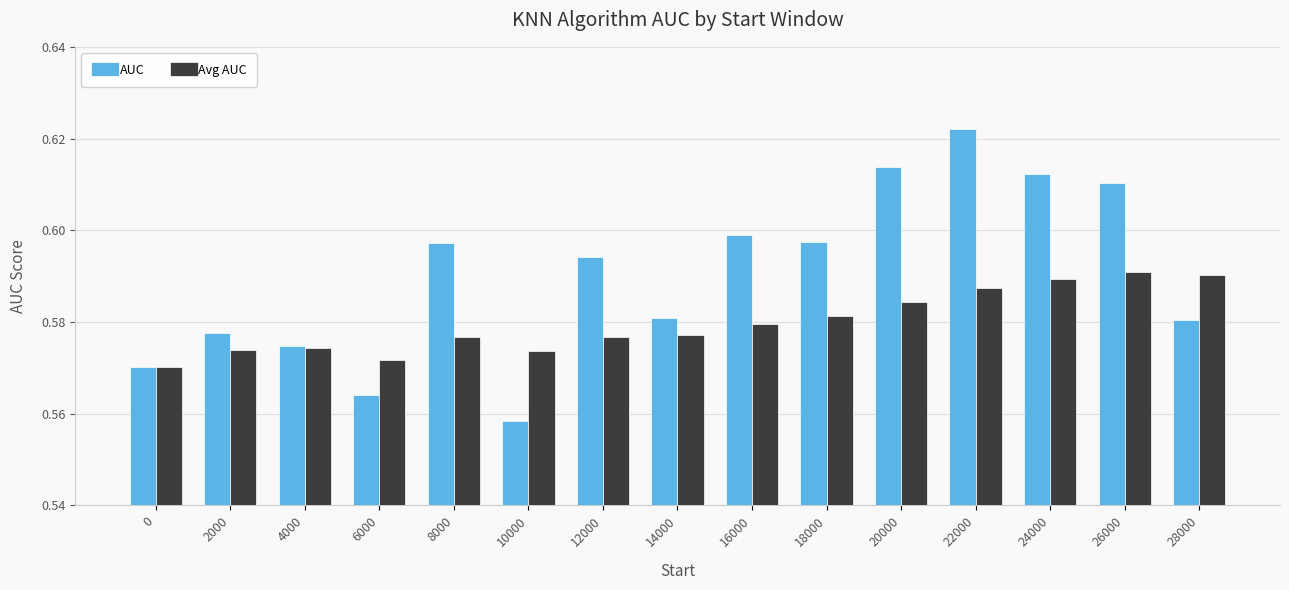

List the series in order of their overall mean, lowest first.

Avg AUC, AUC